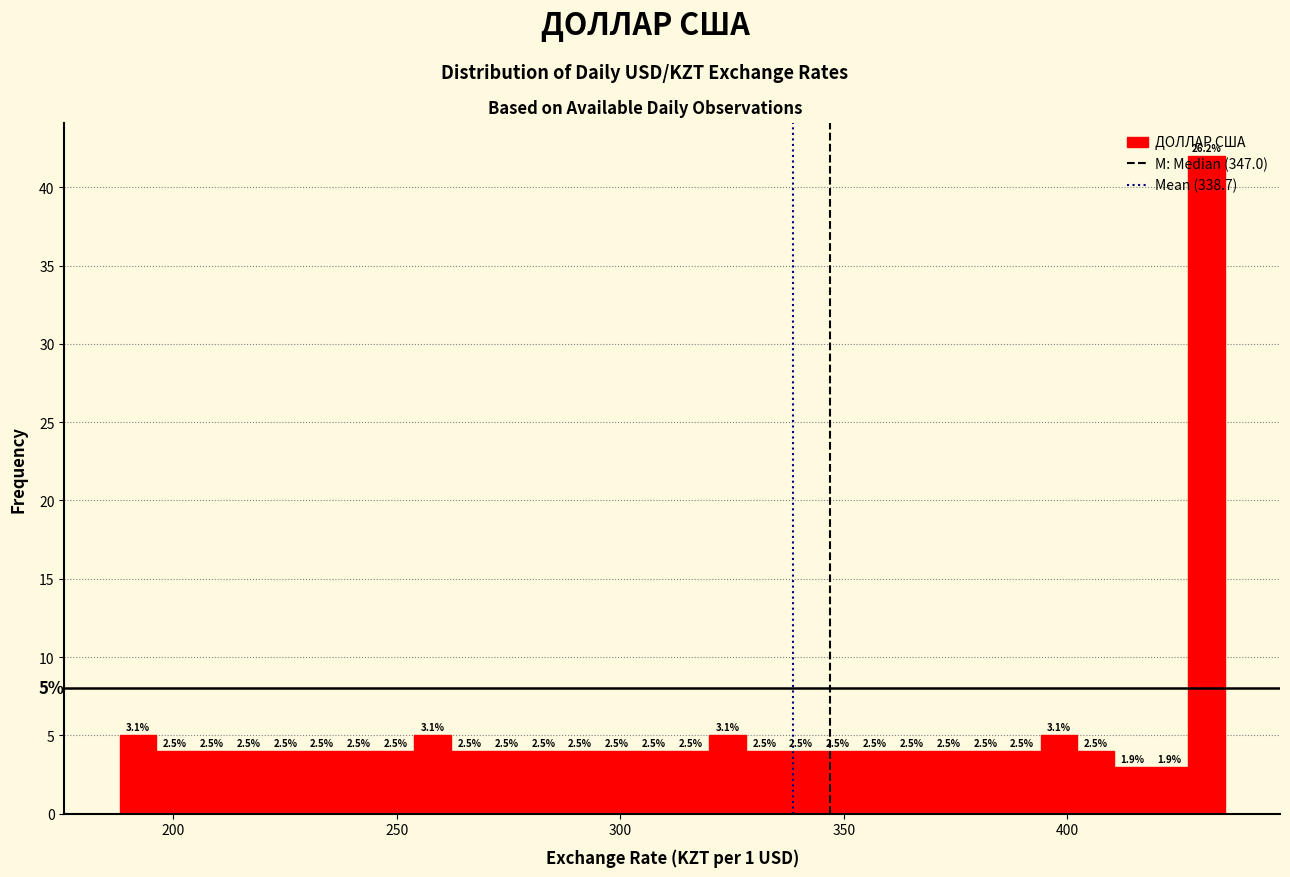

Read against the x-axis, roughly where is the centre of the tallest bar?

430